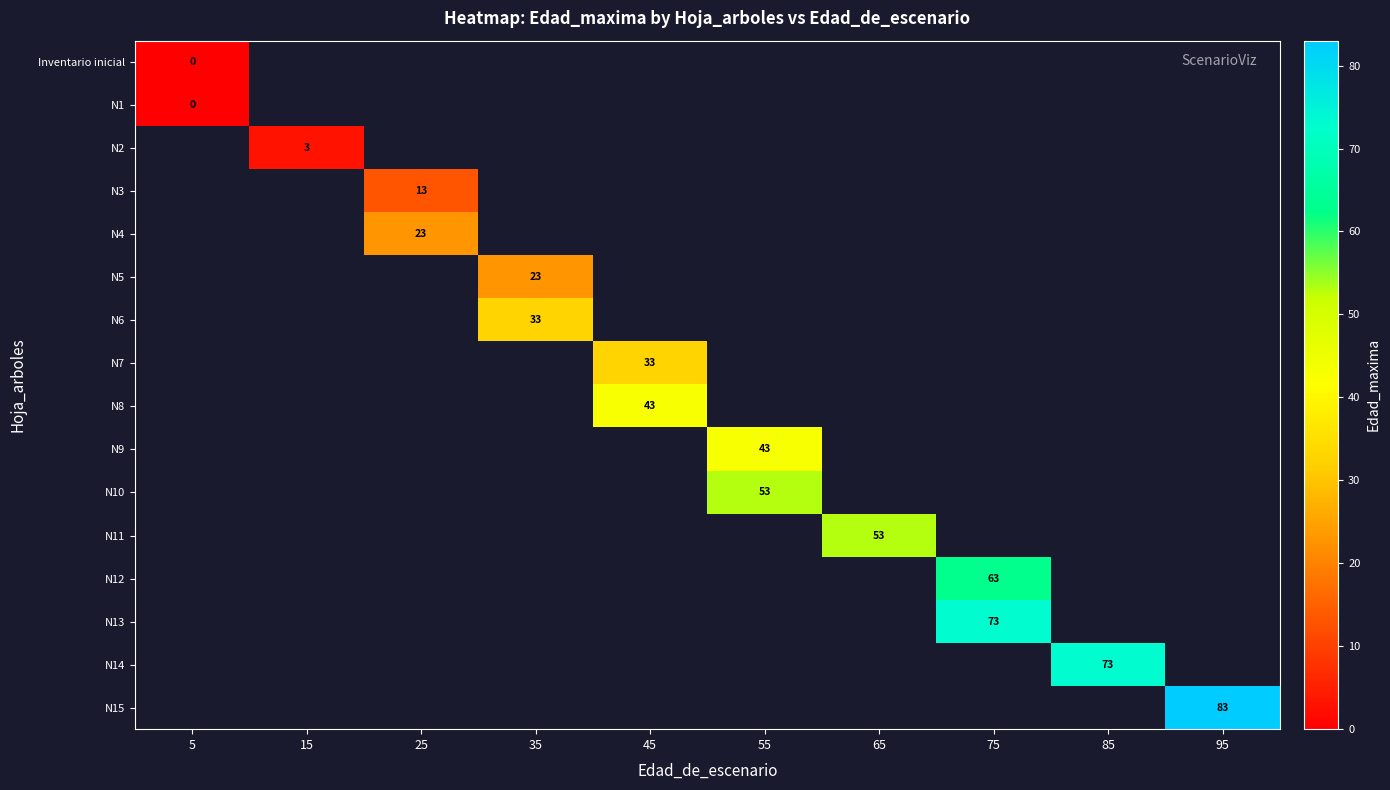

At how many categories does at least one series exceed 36?

6